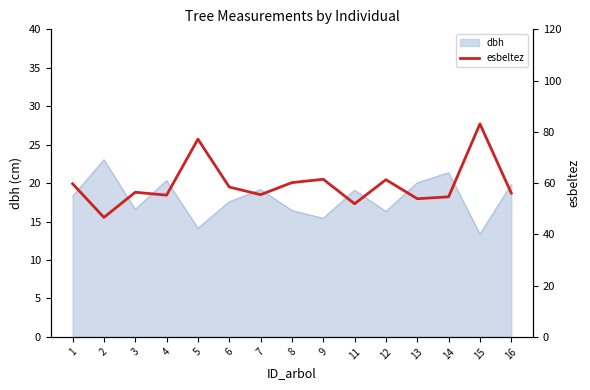

The value of dbh at 2 is 34.3. True or false?

False